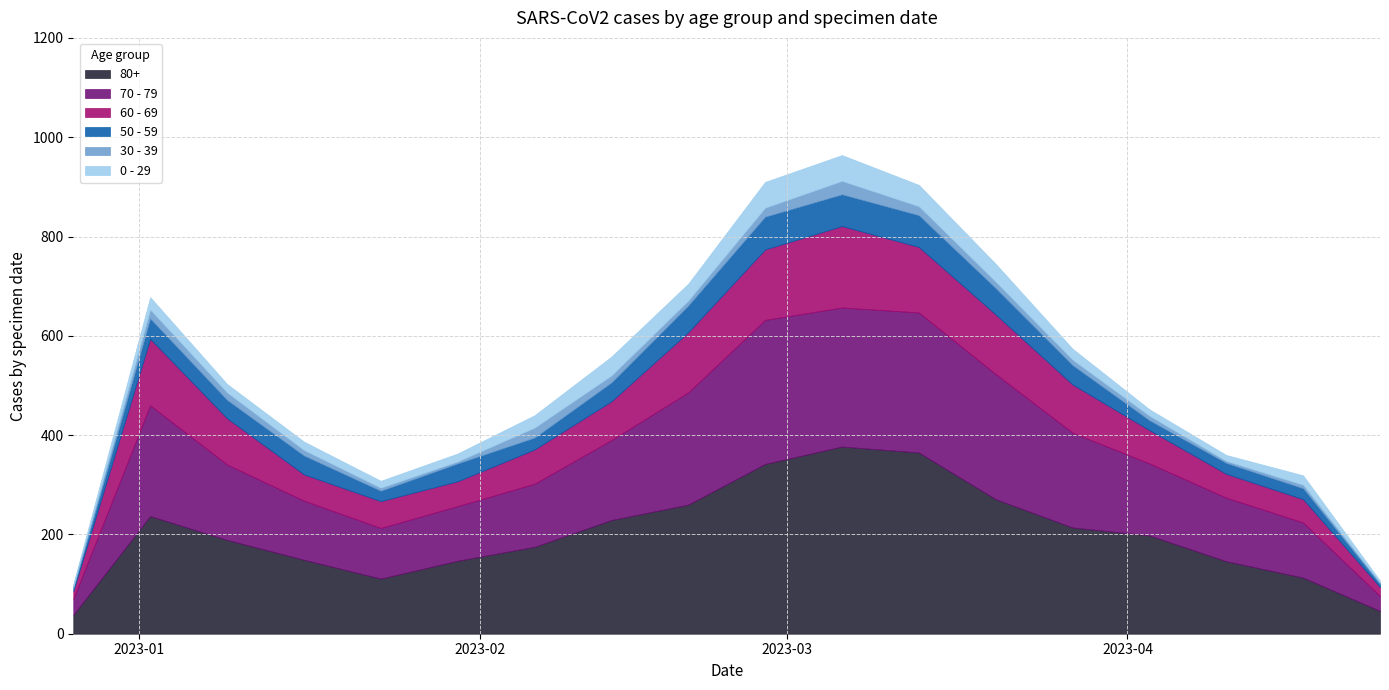

Read the 0 - 29 value at 2023-03-27, to the nearest 5.

20